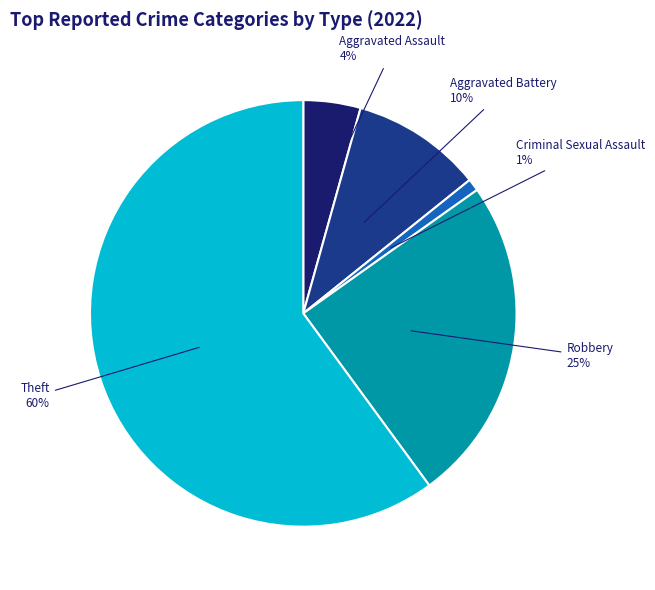

How many slices are in this pie chart?

5